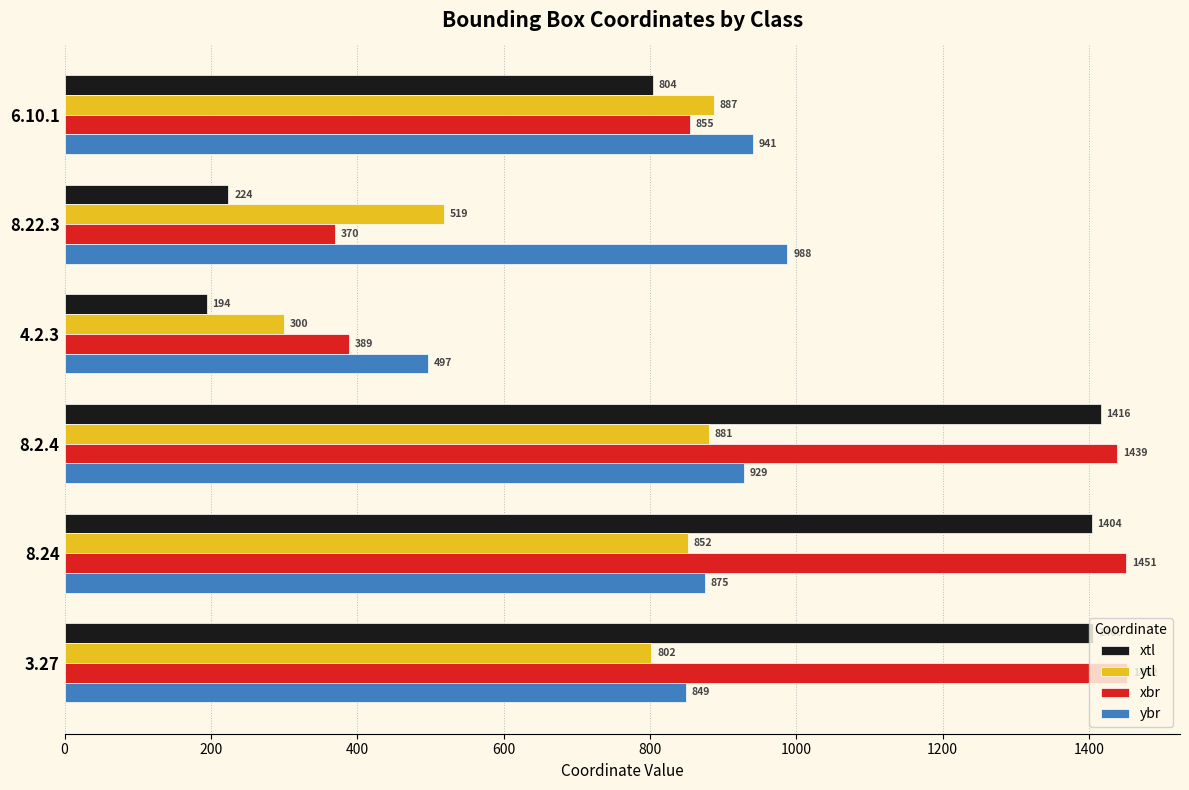

At how many categories does at least one series exceed 742?

5